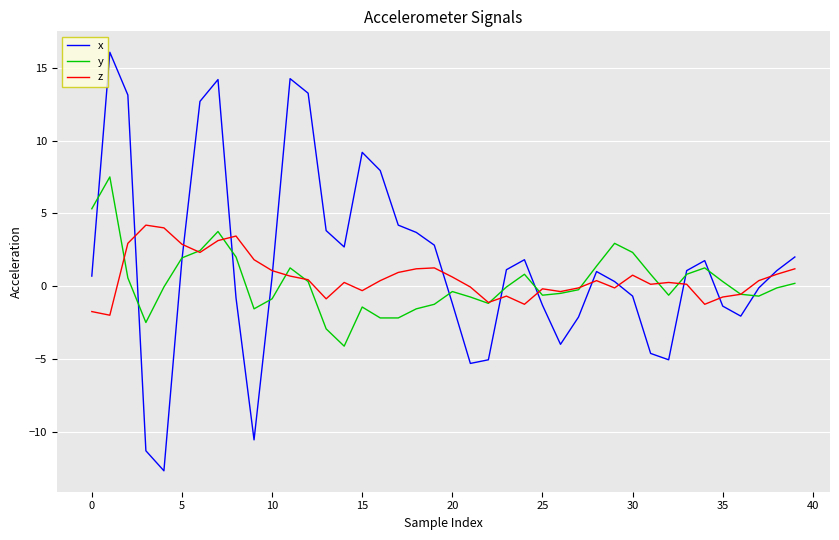

How many lines are shown in the chart?

3